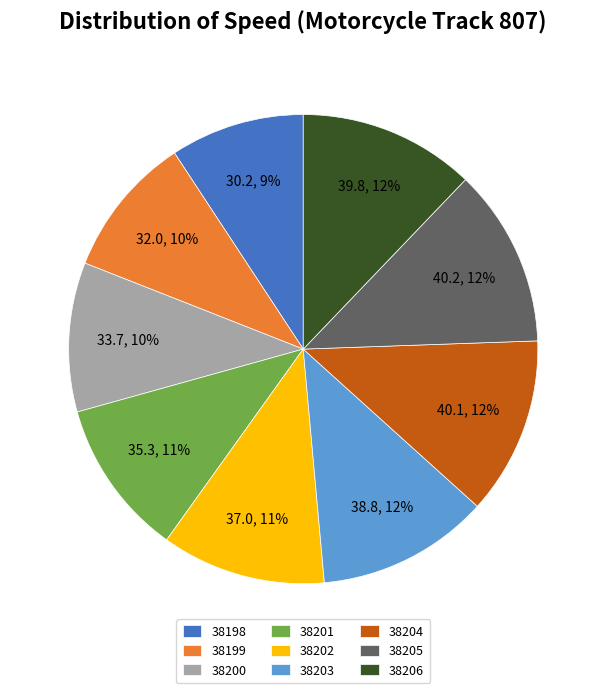

Approximately how many times larger is the value at 38198 compared to 38200?

0.9